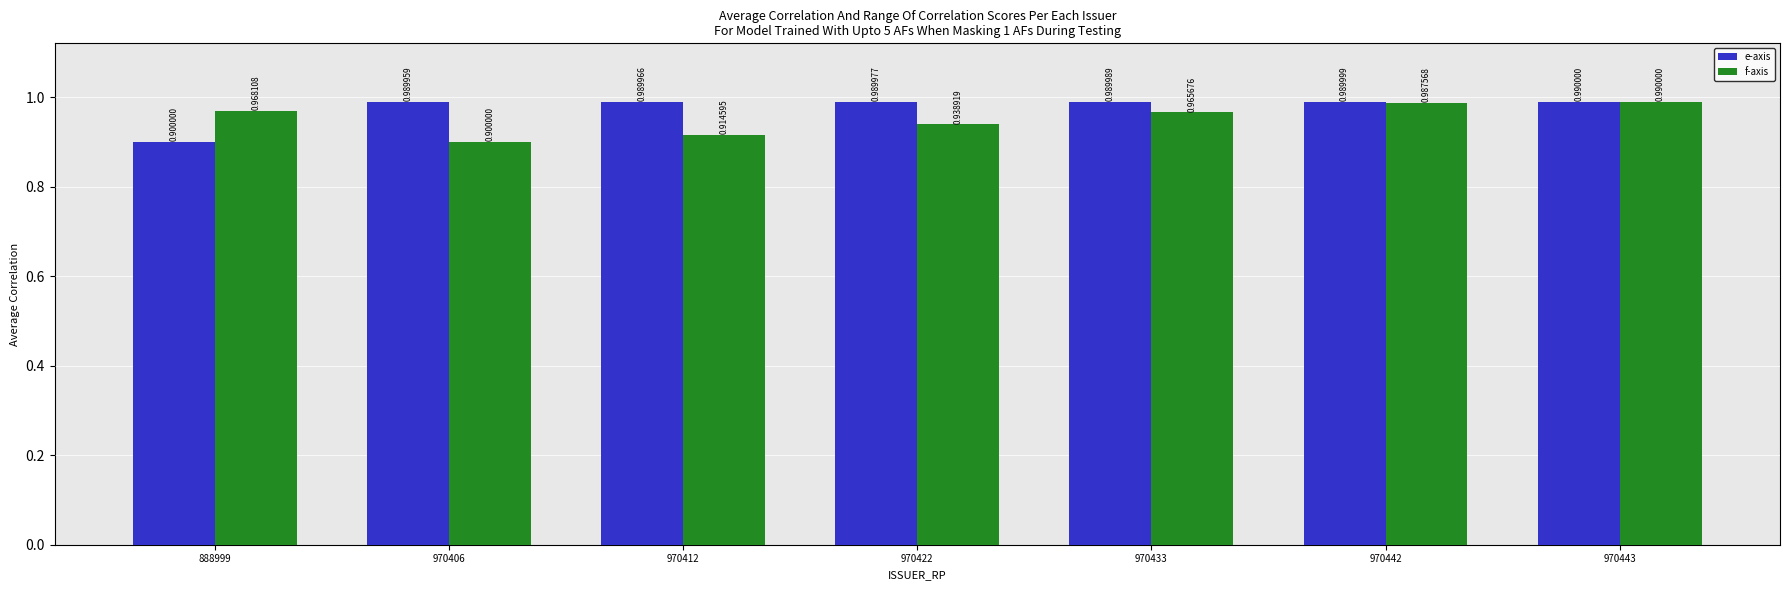

Between 970406 and 970422, which series saw the biggest shift?

f-axis